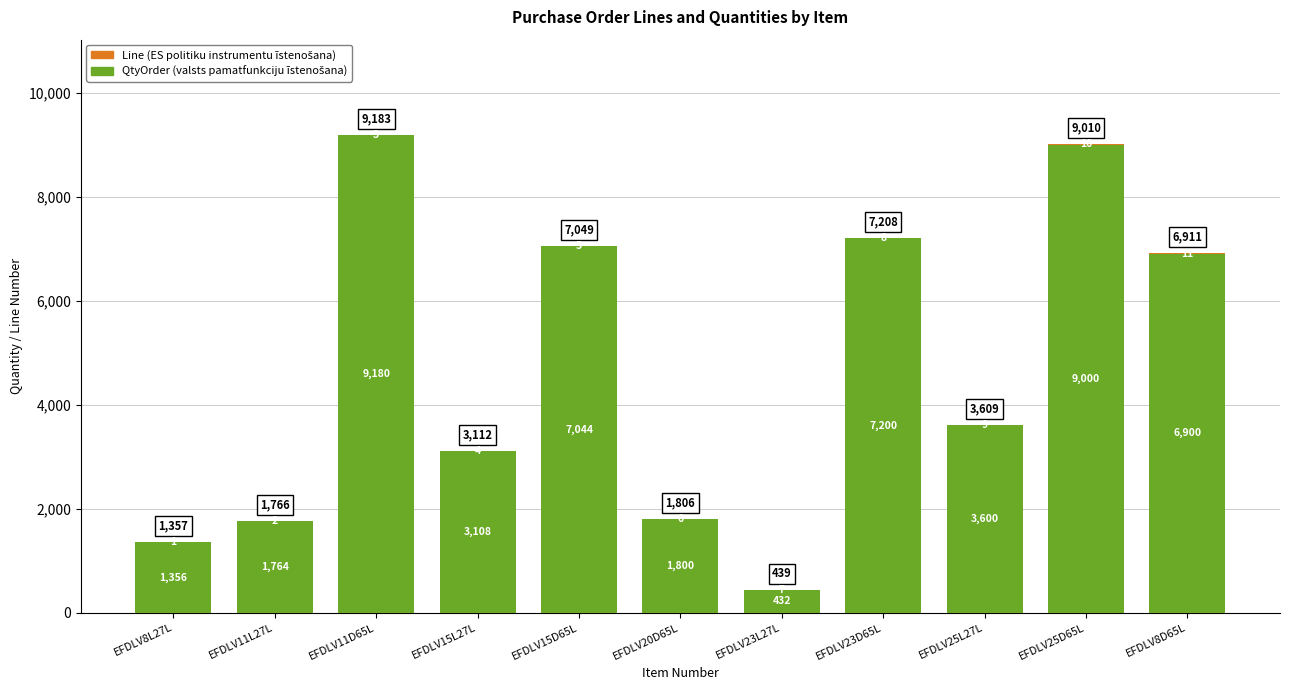

At which category is the sum across all series the highest?

EFDLV11D65L